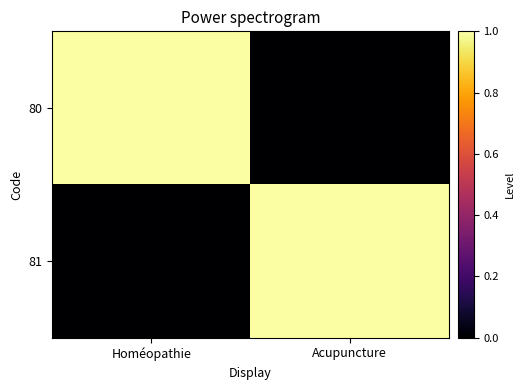

At how many categories does at least one series exceed 0?

2